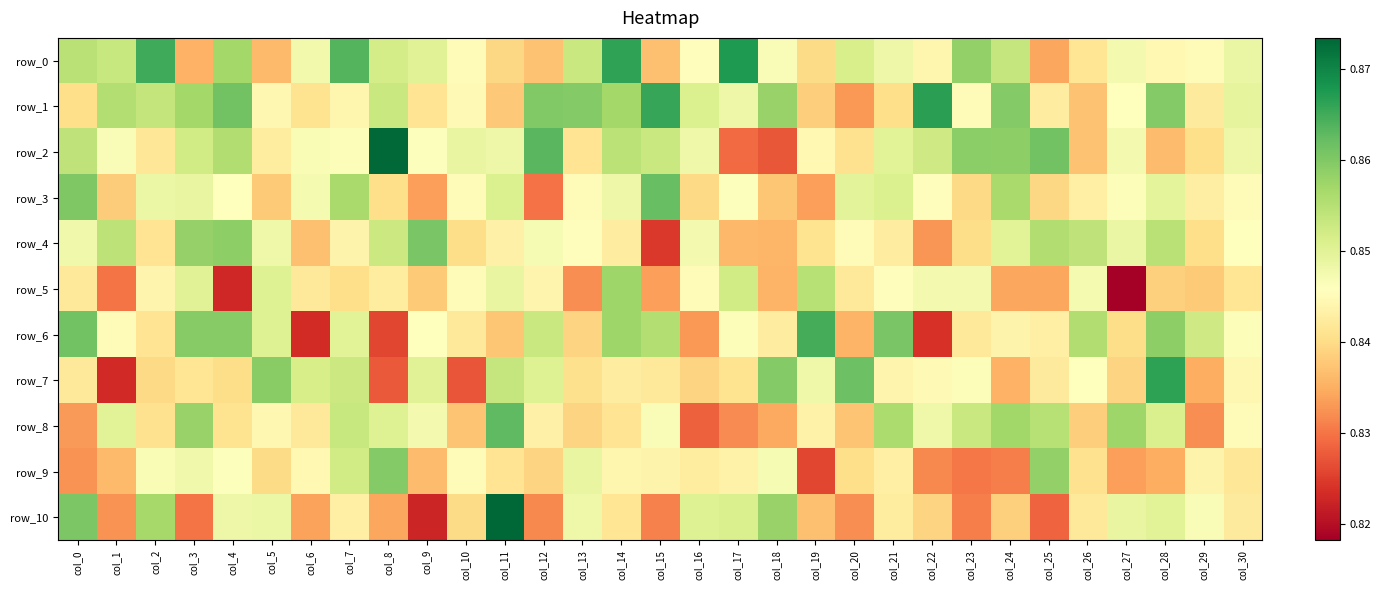

Rank the series at col_24 from lowest to highest value.

row_9, row_5, row_7, row_10, row_6, row_4, row_0, row_3, row_8, row_2, row_1